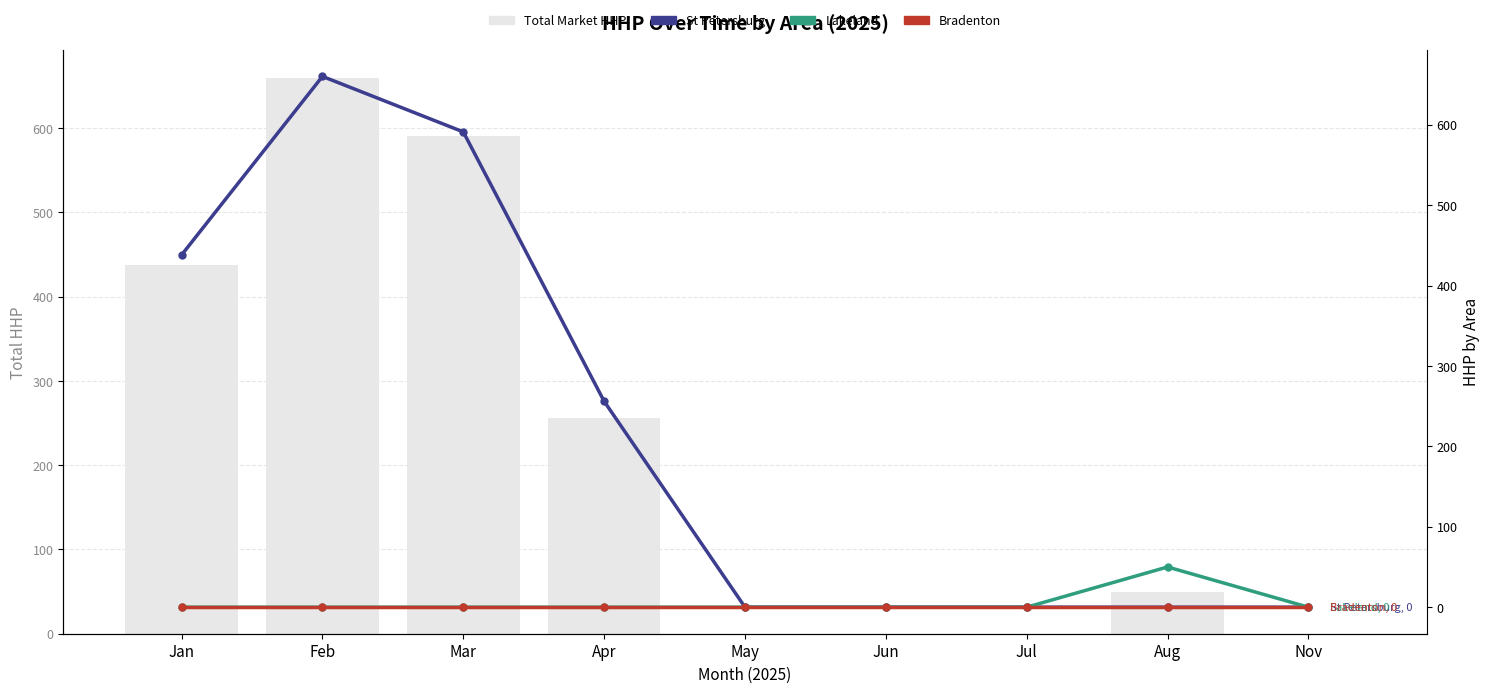

At which label does St Petersburg reach its peak?

Feb